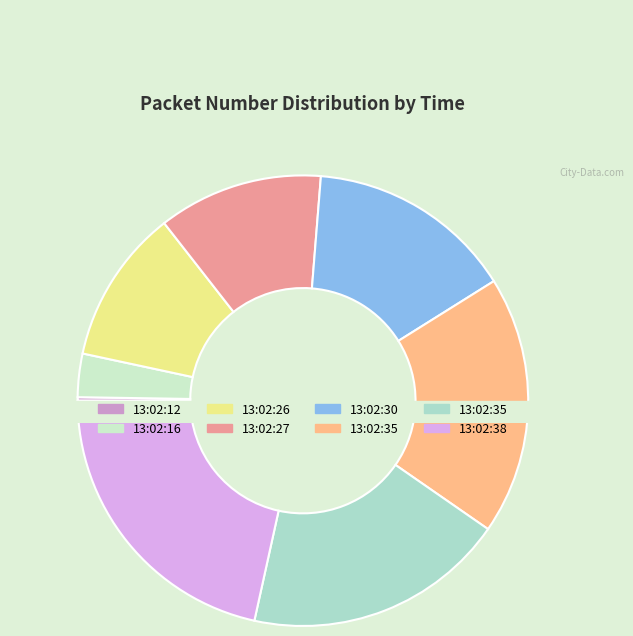

To the nearest percent, what portion does 13:02:26 represent?

11%